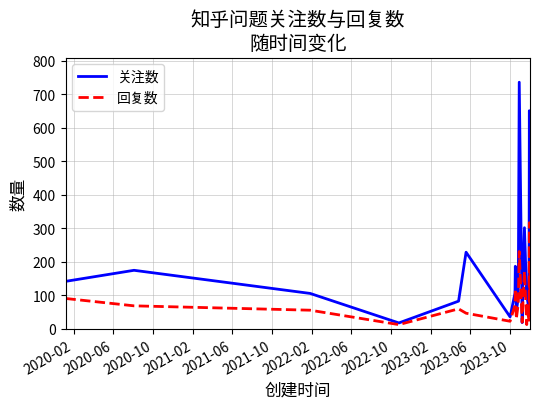

List the series in order of their peak value, lowest first.

回复数, 关注数